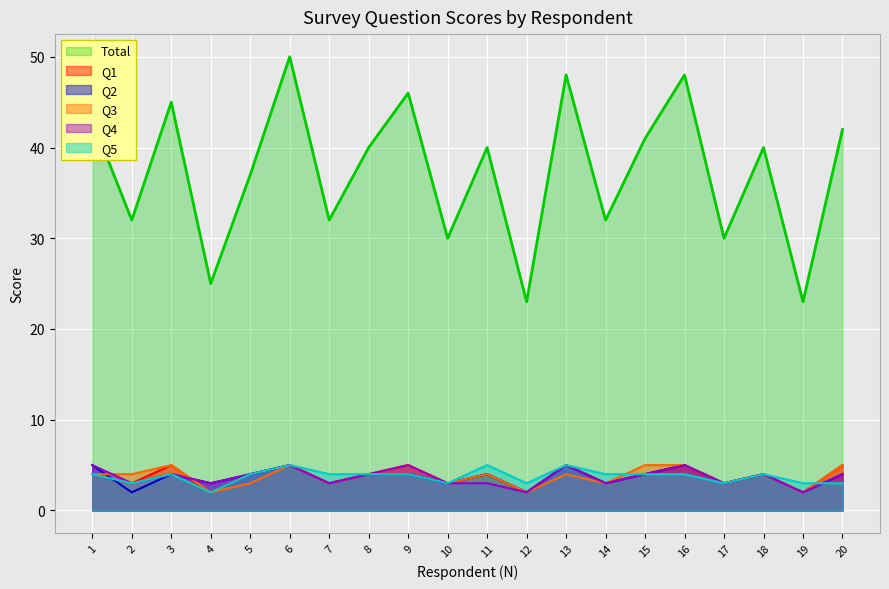

How many values in the Q5 series are below 4?

7